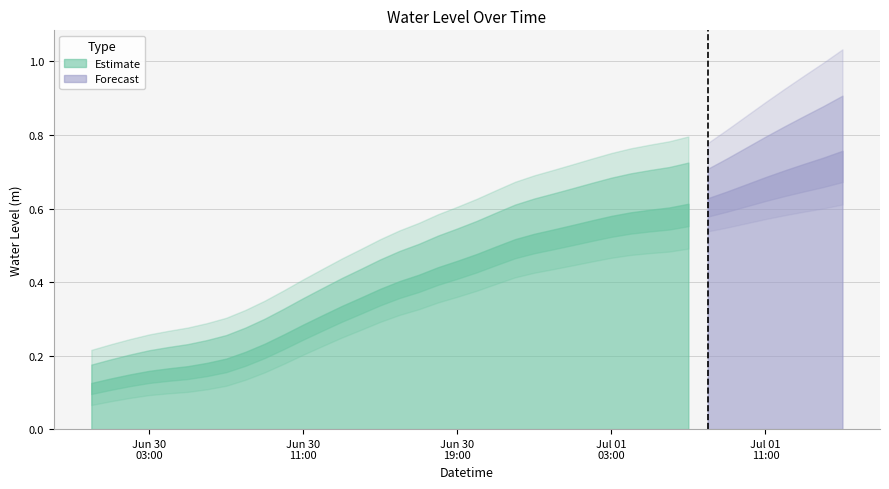

How many lines are shown in the chart?

1